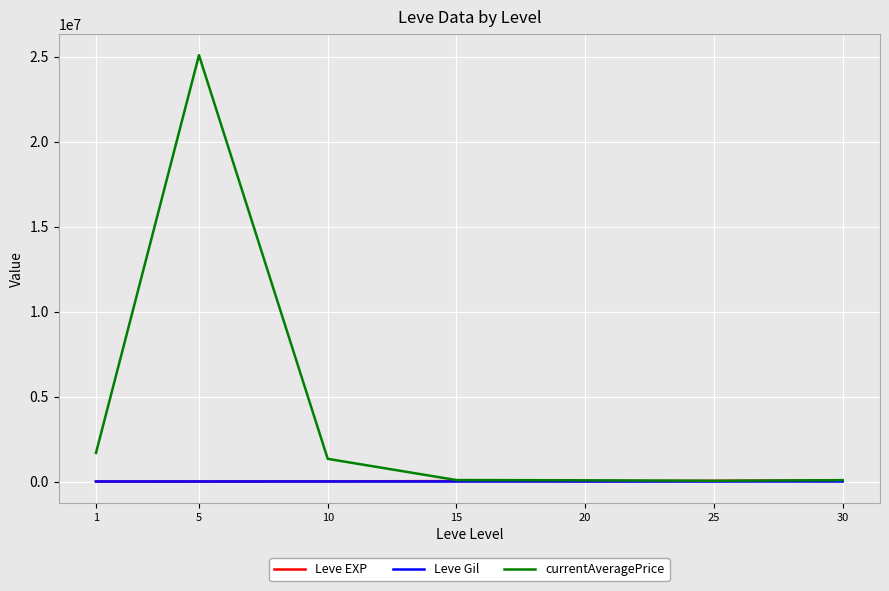

Between 5 and 15, which series saw the biggest shift?

currentAveragePrice